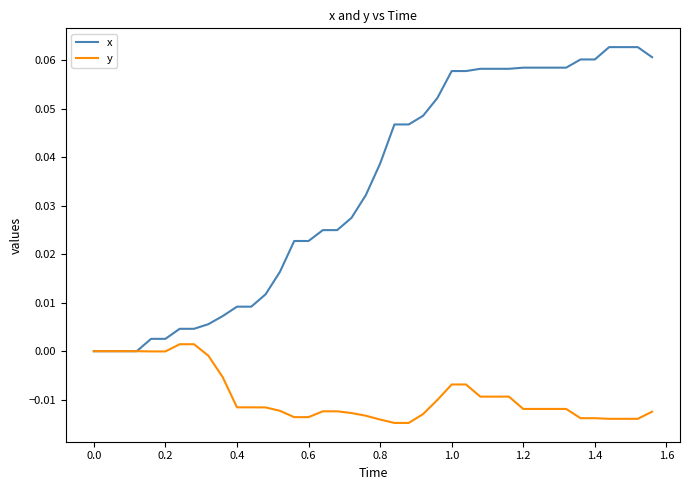

Which series has the largest range (max minus min)?

x